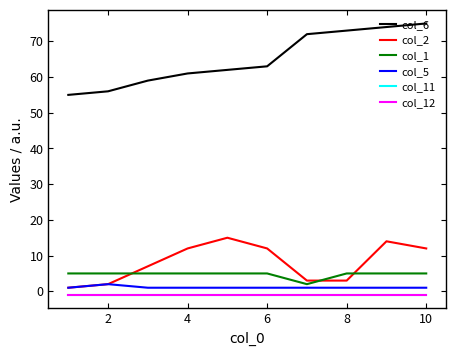

Is this an area chart (filled region under the line)?

No